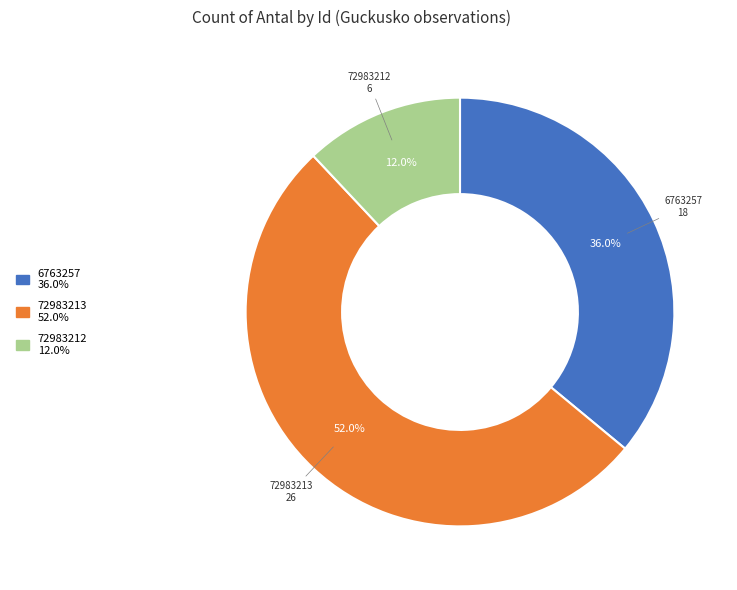

Which has a higher value, 6763257 or 72983212?

6763257